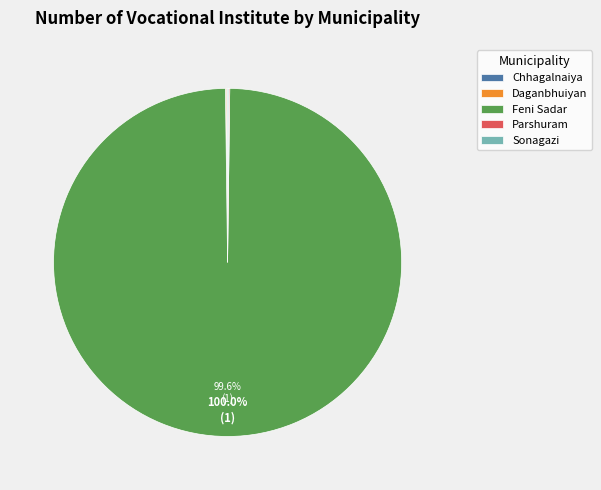

Is there a majority slice in this chart?

Yes